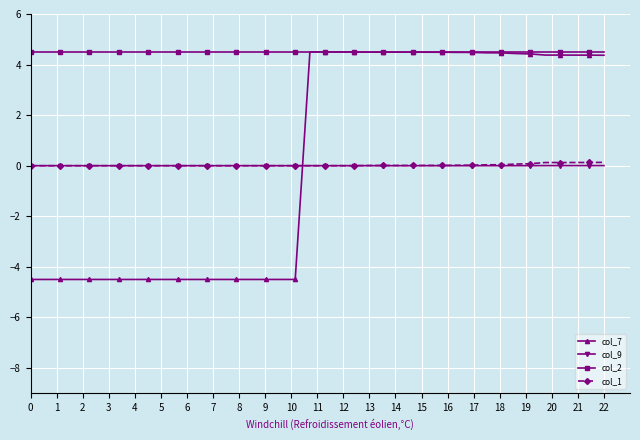

What is the average value of the col_7 series?

0.2